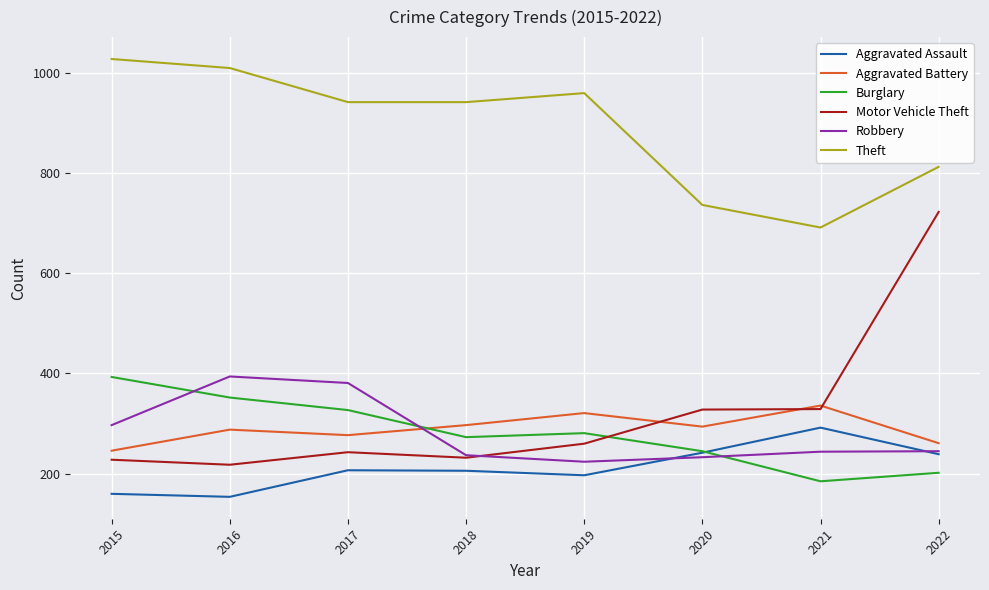

What is the difference between the maximum and second lowest values in the Aggravated Battery series?

75